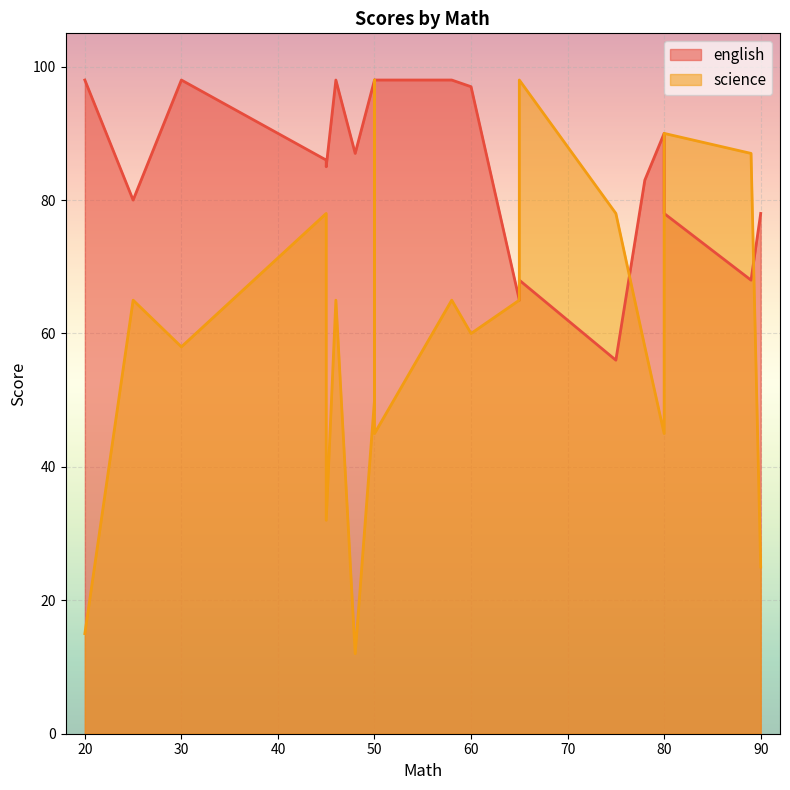

How many interior local valleys does the science series have?

5